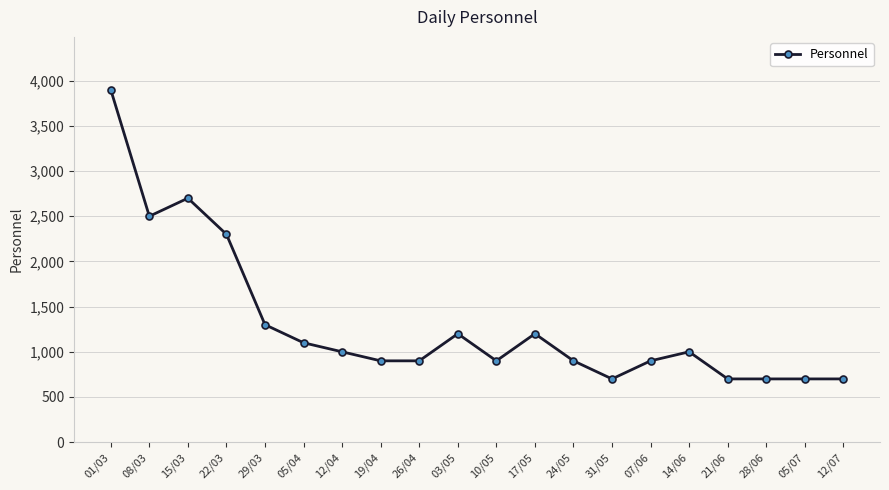

What is the sum of the values at 01/03 and 17/05?

5100